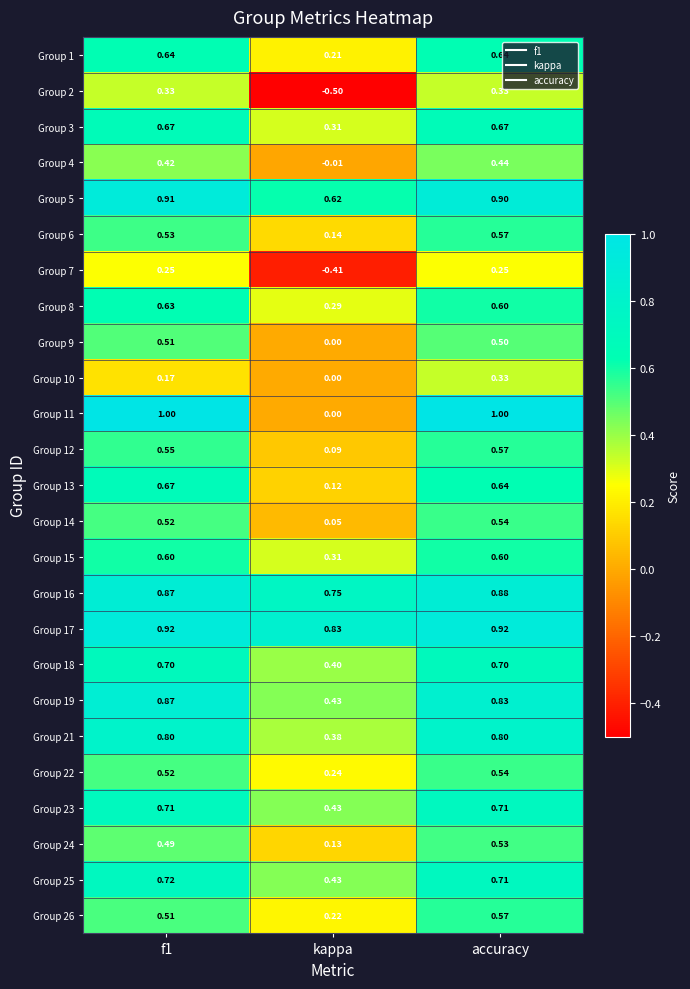

Between kappa and accuracy, which series saw the biggest shift?

Group 11